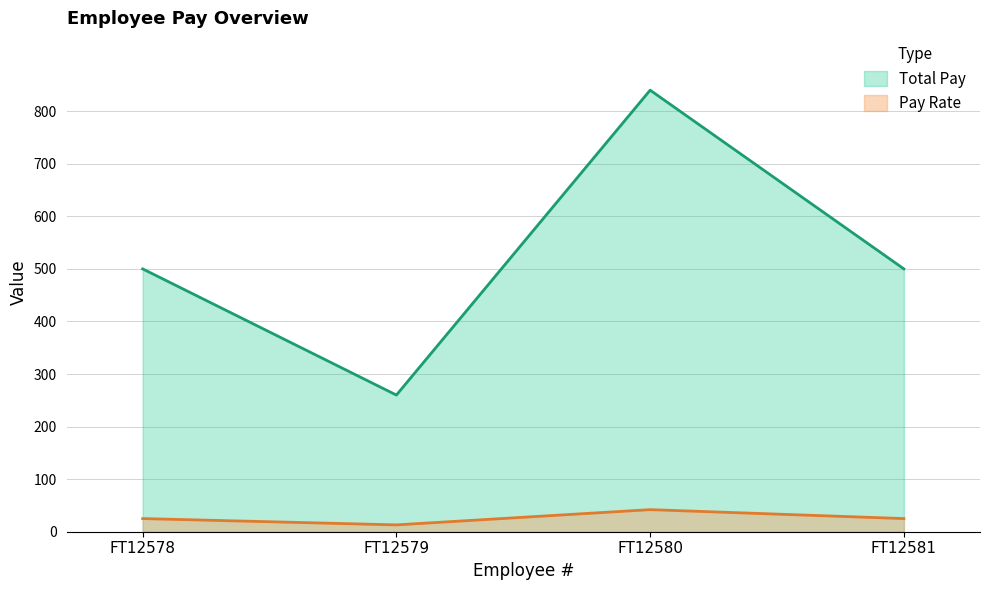

Which series has the largest range (max minus min)?

Total Pay